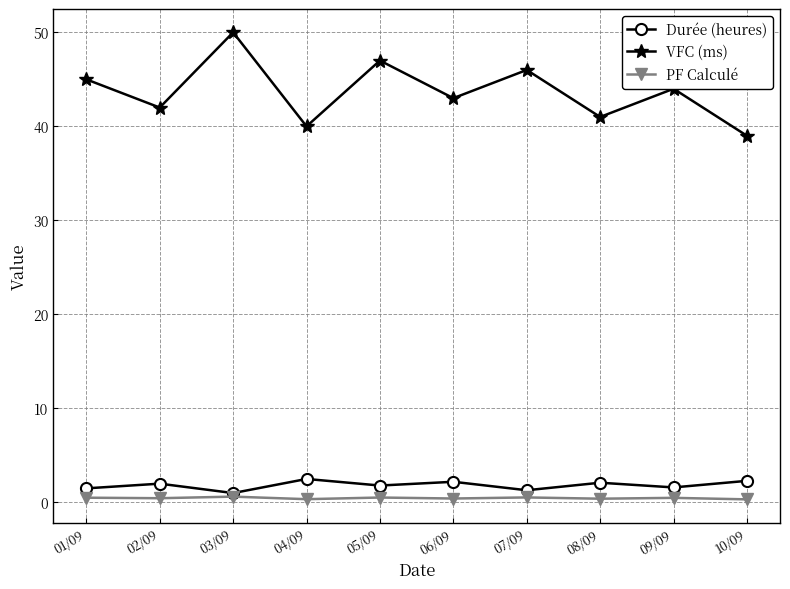

True or false: VFC (ms) and PF Calculé cross at least once.

False